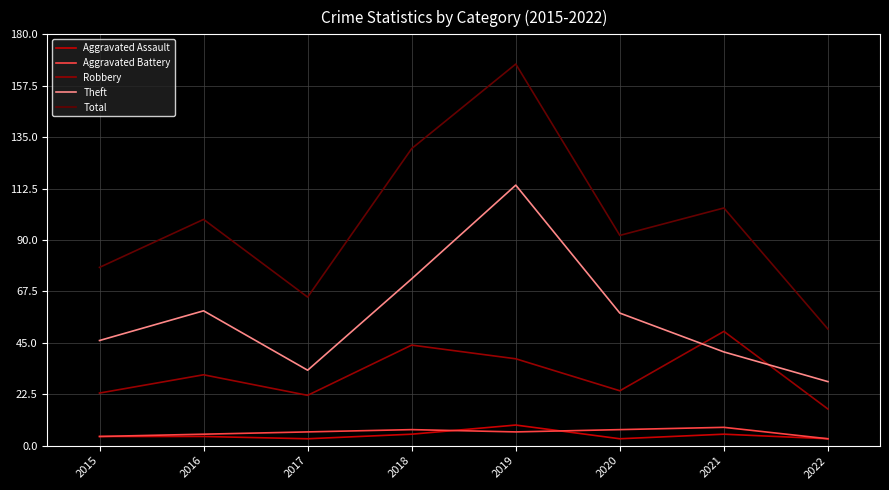

Does the chart have visible grid lines?

Yes